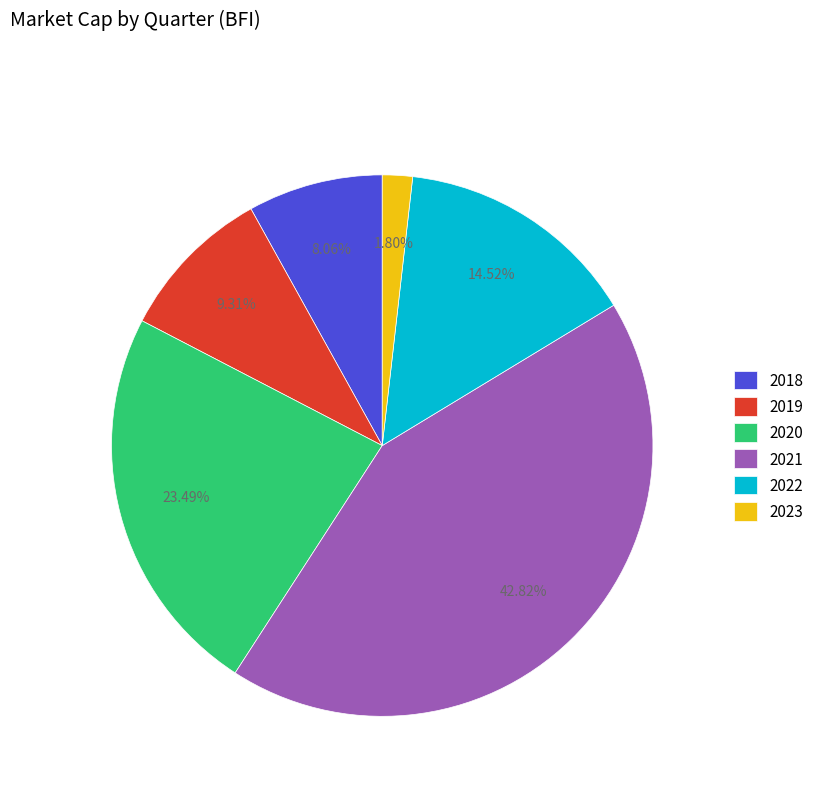

Is there any slice that represents more than half of the pie?

No